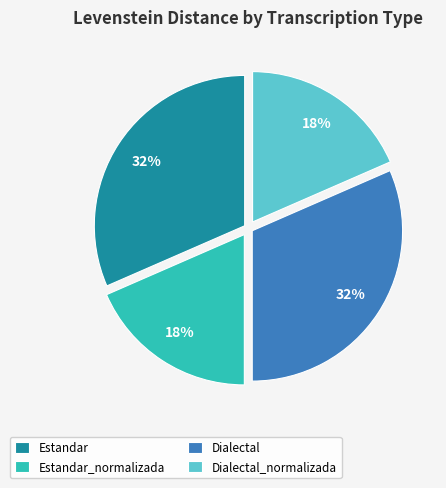

To the nearest percent, what is the average slice percentage?

25%